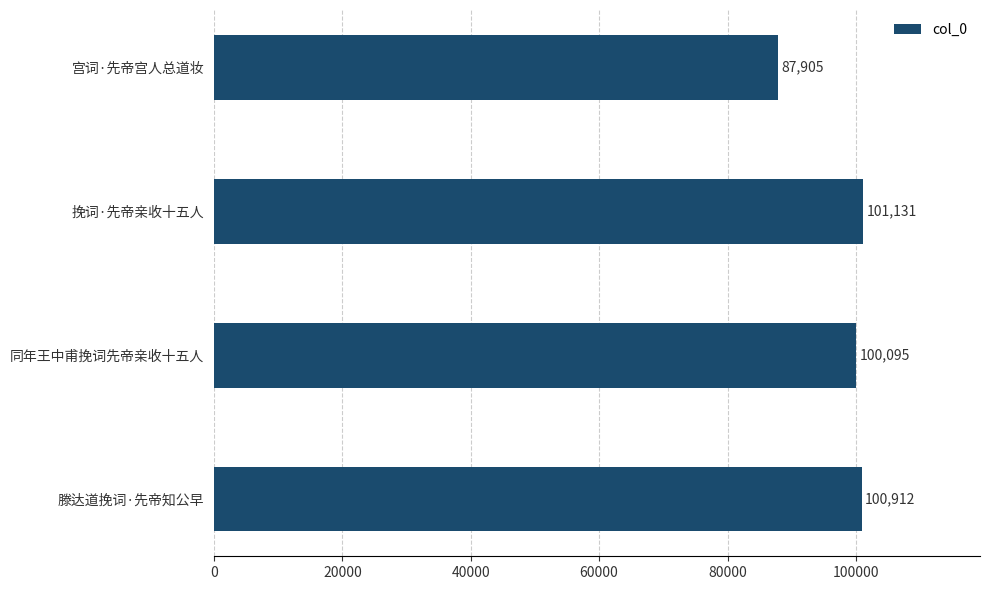

What is the greatest value displayed?

101131